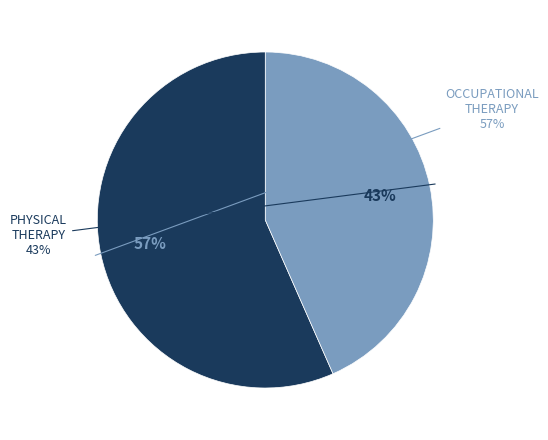

Which slice is the smallest?

PHYSICAL THERAPY